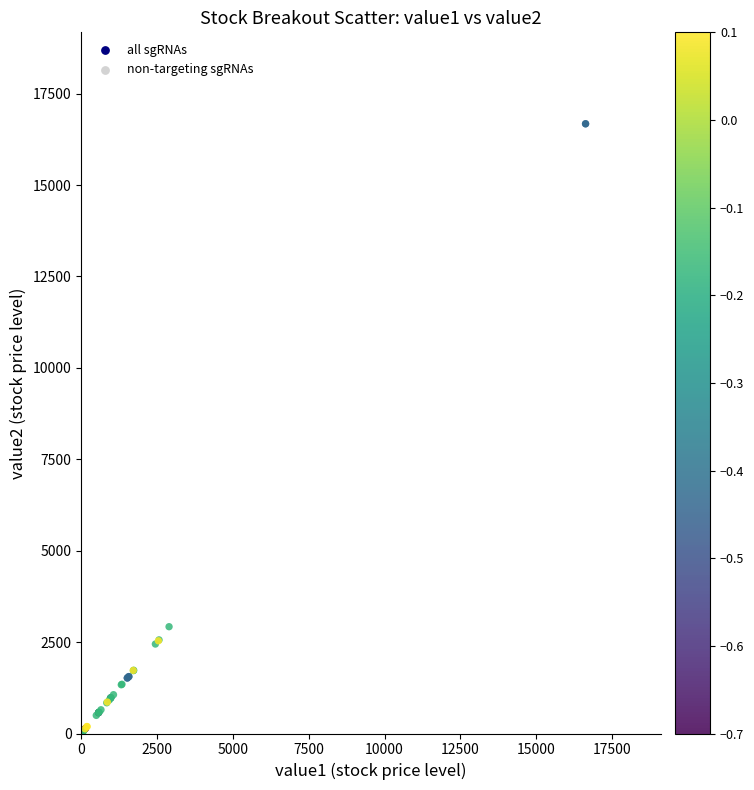

What Y value in the scatter plot is closest to 8358?

2921.0